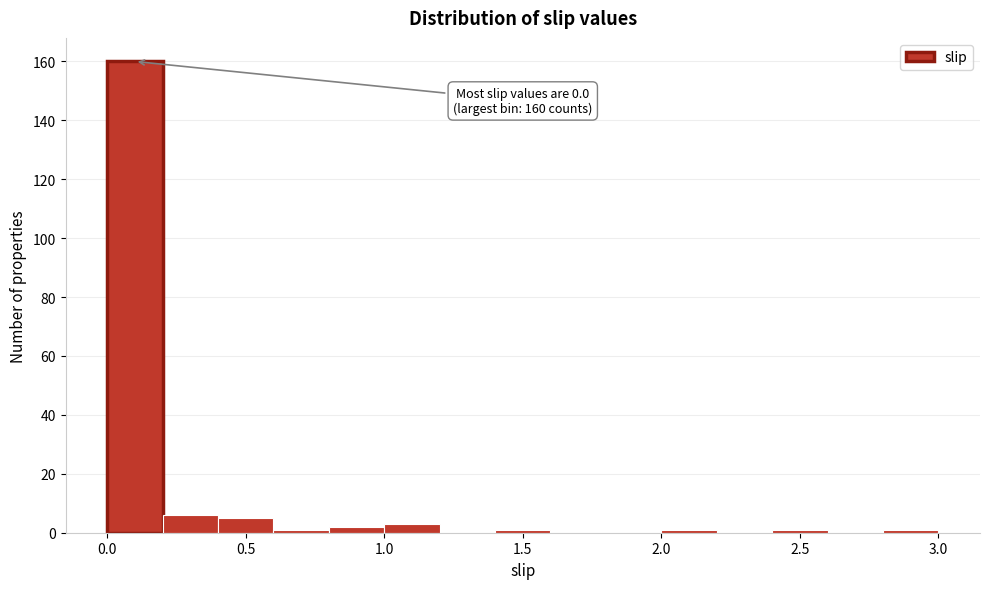

Over which range of the x-axis is the bar tallest?

0.0 to 0.2